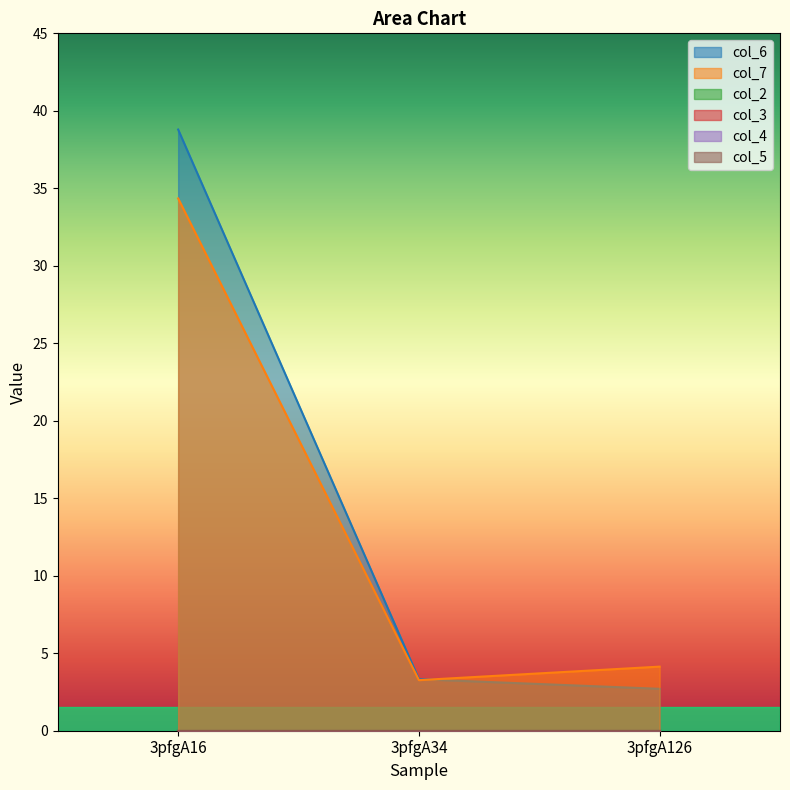

Where is col_4 nearest to the value 0?

3pfgA16